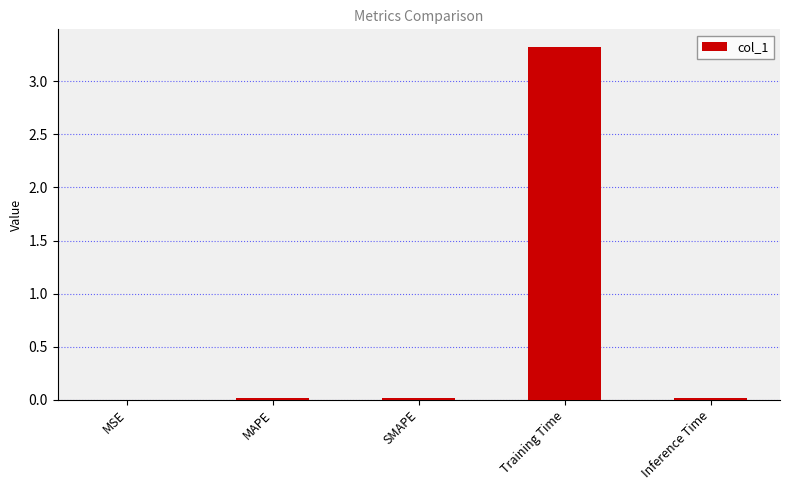

What is the sum of all values?

3.4